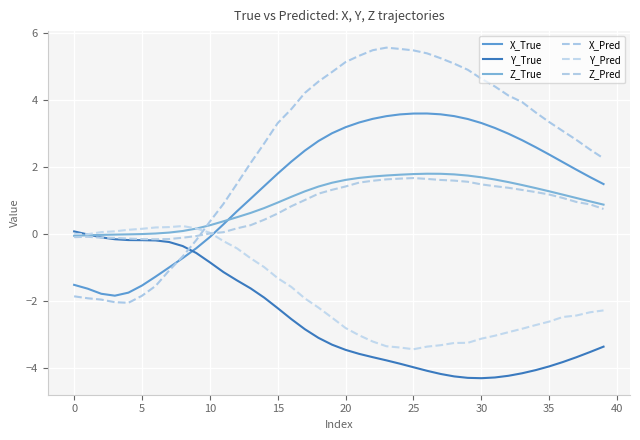

How many lines are shown in the chart?

6